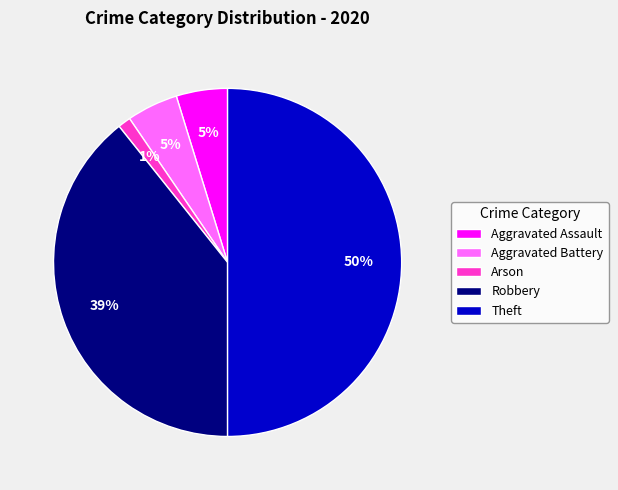

Which has a higher value, Robbery or Aggravated Battery?

Robbery